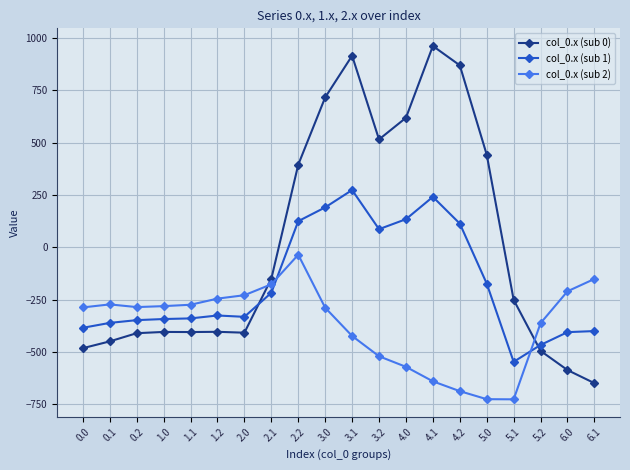

How many lines are shown in the chart?

3